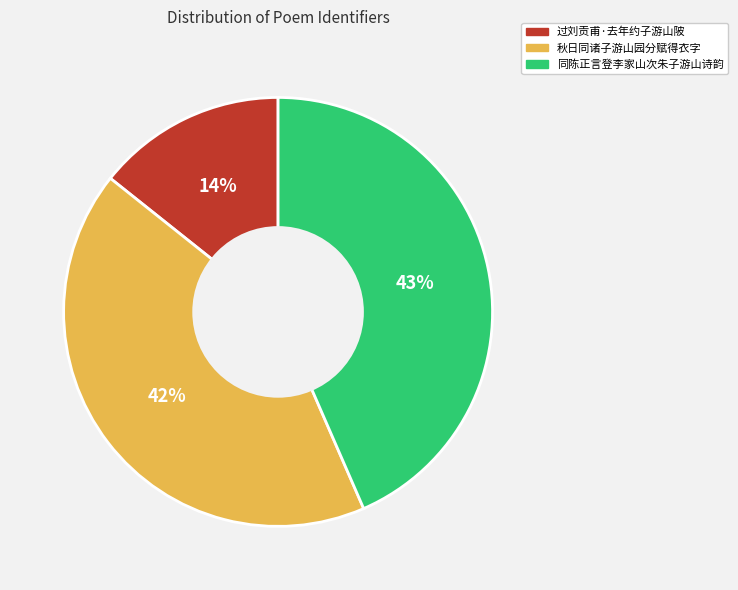

Is it true that 秋日同诸子游山园分赋得衣字 is 56% of the pie?

False